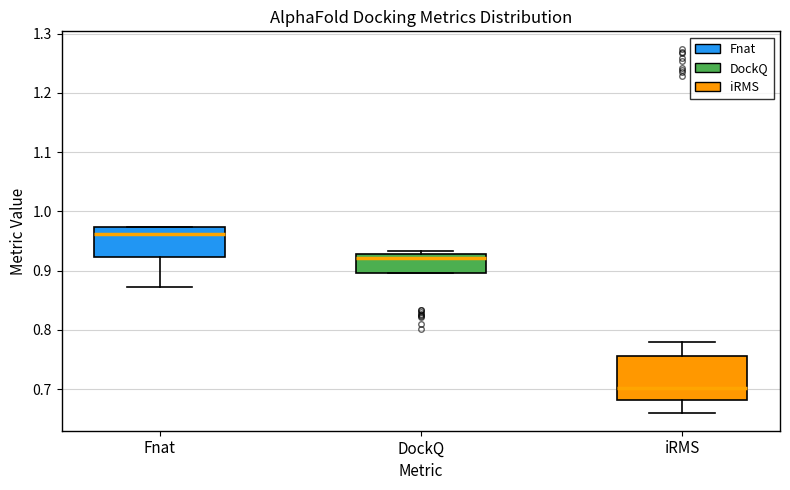

Reading left to right, transcribe this box plot: for each box, give where its median line is, the range the box spans, and where its two whiskers end, as read against the y-axis. The values are not printed on the chart, so give them approximately, as read against the axis.

Fnat: median 0.96, box 0.92 to 0.97, whiskers 0.87 to 0.97
DockQ: median 0.92, box 0.90 to 0.93, whiskers 0.90 to 0.93 (just above the box's upper edge)
iRMS: median 0.70, box 0.68 to 0.76, whiskers 0.66 to 0.78